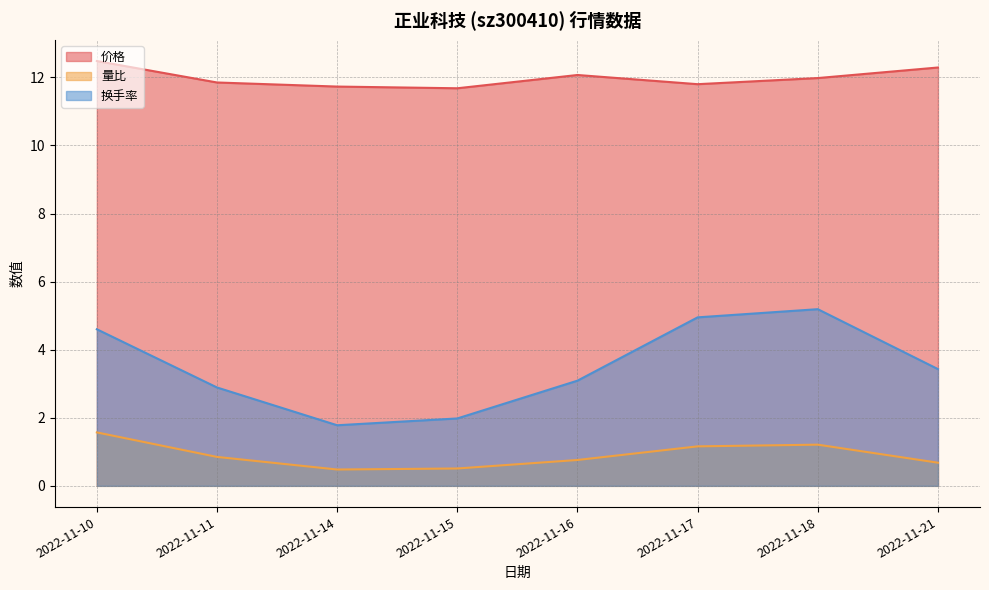

What is the value of the 换手率 point at the 6th from the left?

5.0